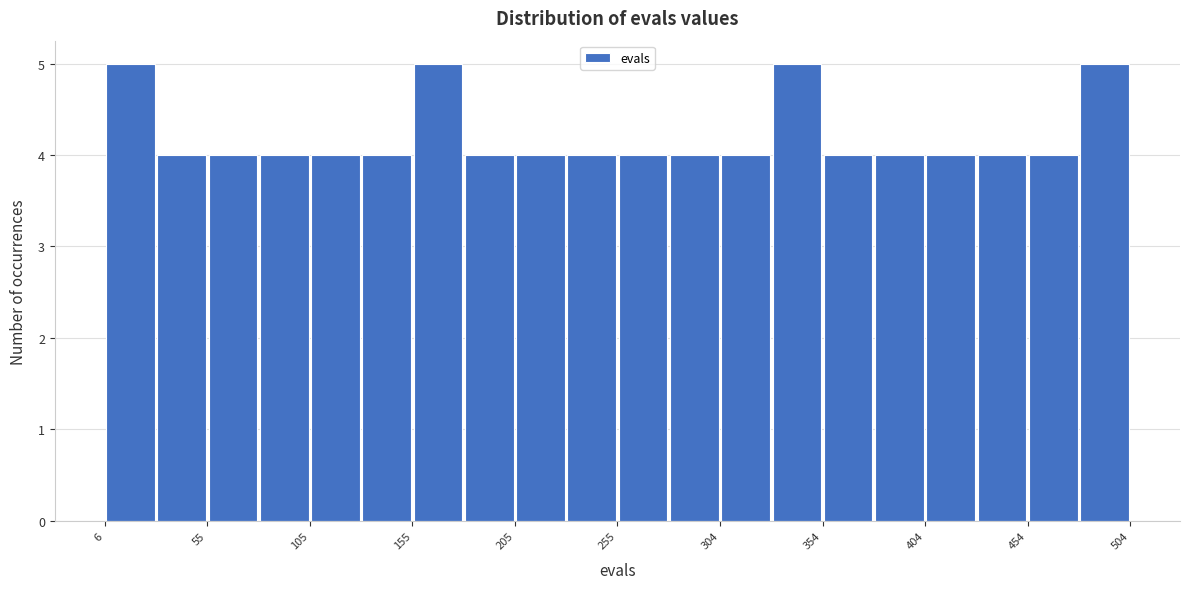

How tall is the bar that spans 5 to 30 on the x-axis? Neither the bar edges nor the heights are printed on the chart, so give them approximately, as read against the axes.

5